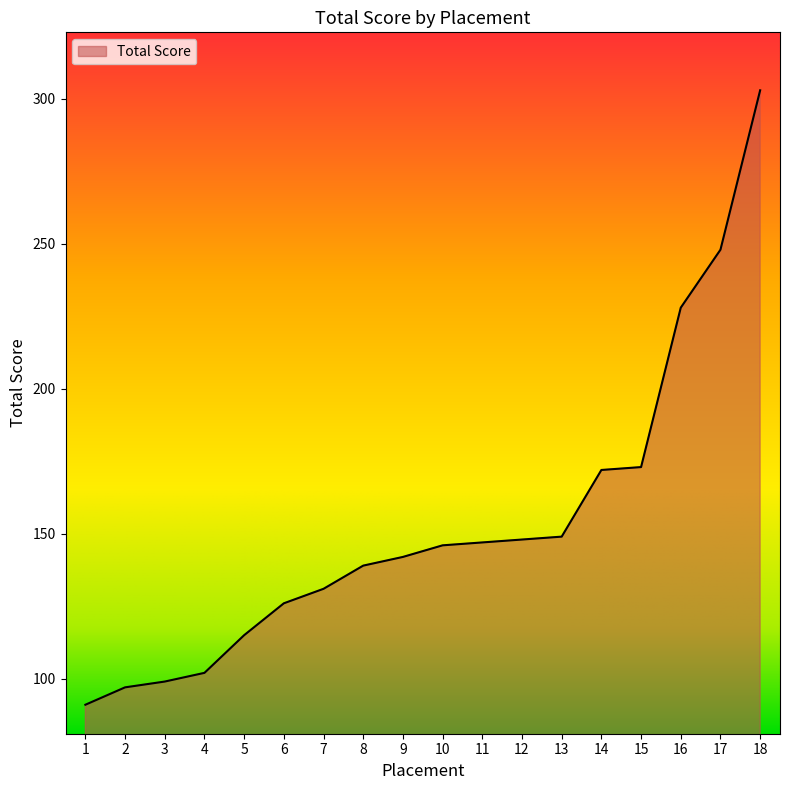

What is the change in value from 13 to 18?

+154